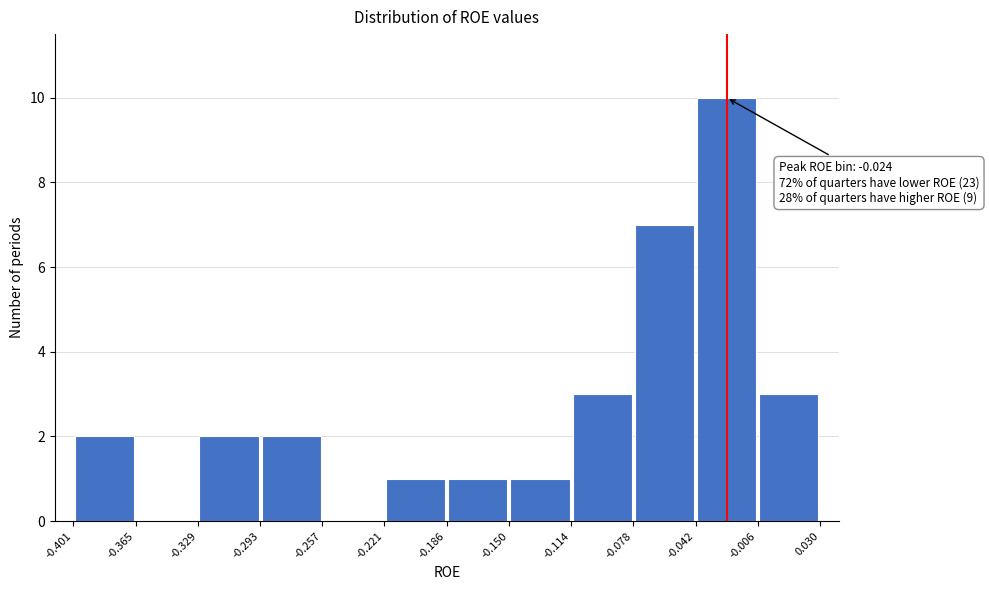

Which range on the x-axis has the tallest bar?

-0.042 to -0.006